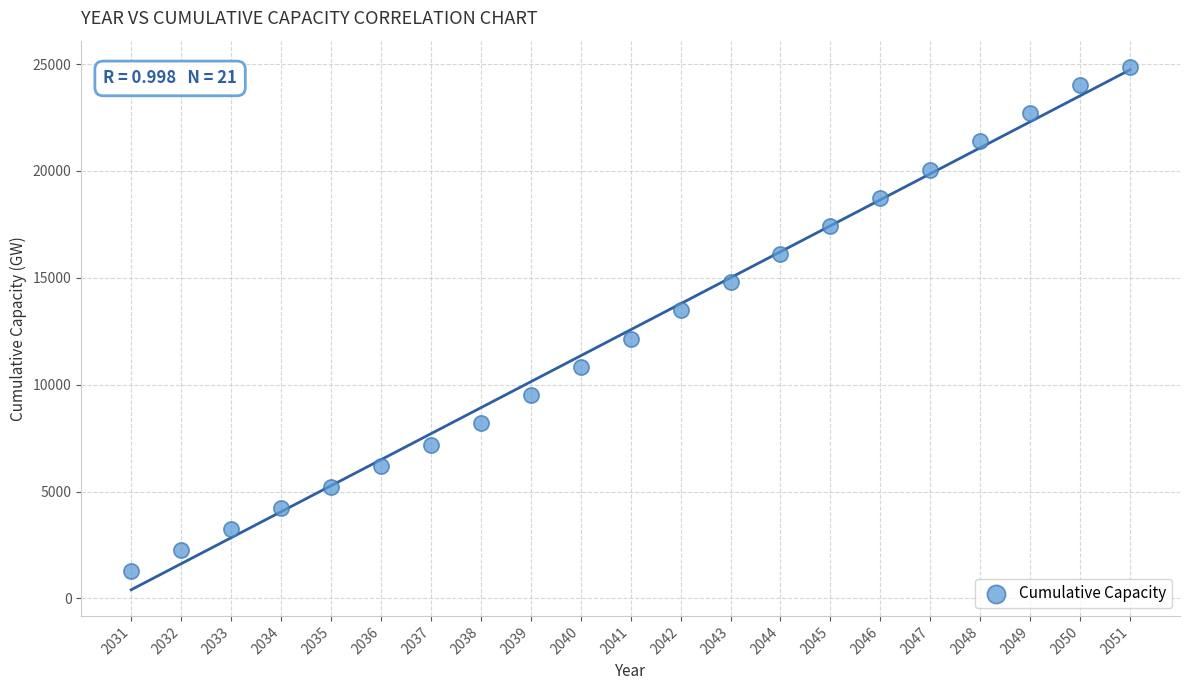

What is the range of Y values (max minus min)?

23573.9